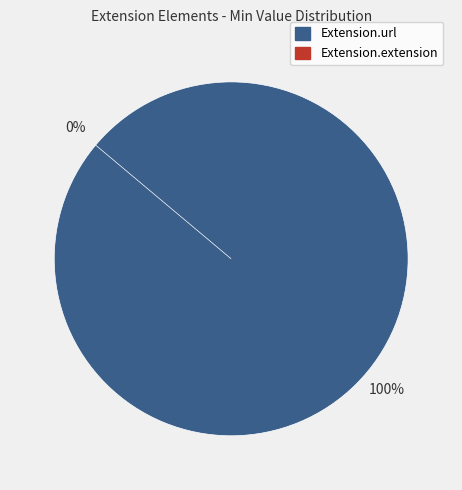

The Extension.url slice represents 94% of the pie. True or false?

False